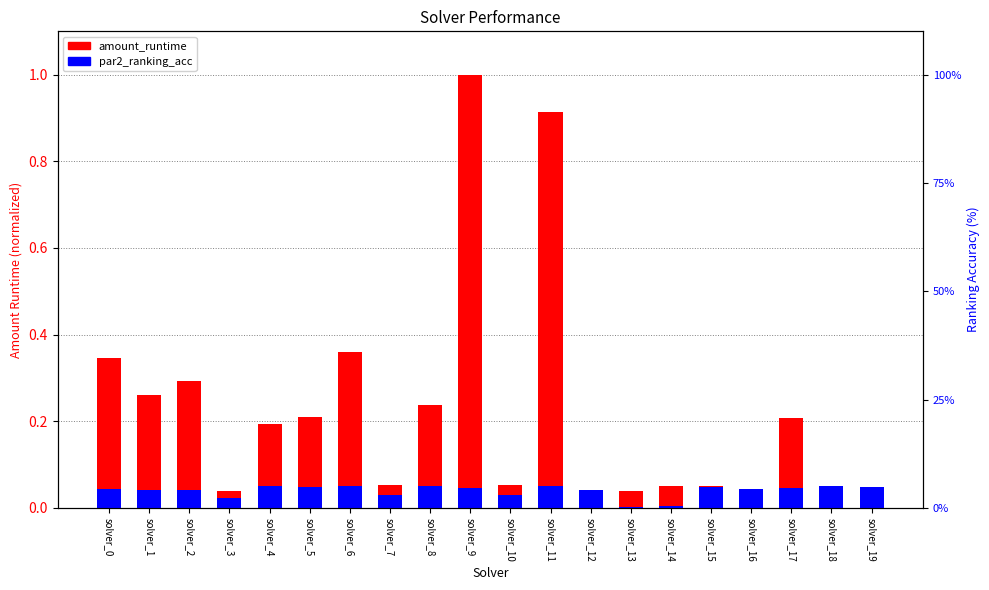

What is the highest value of the amount_runtime series?

1.0